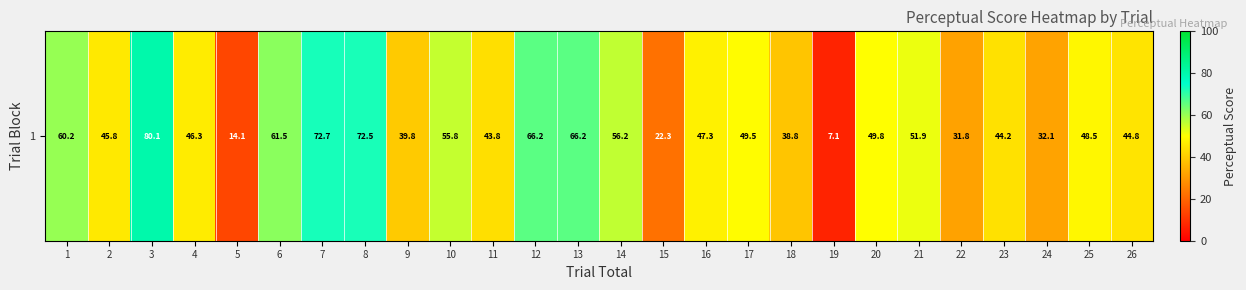

The value at 17 is 49.5. True or false?

True